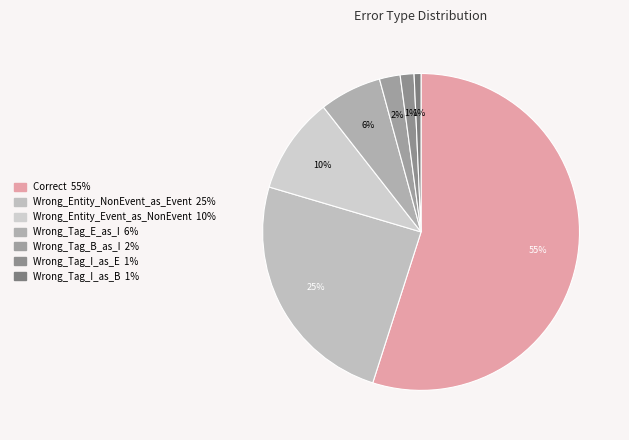

How many segments does this pie chart have?

7